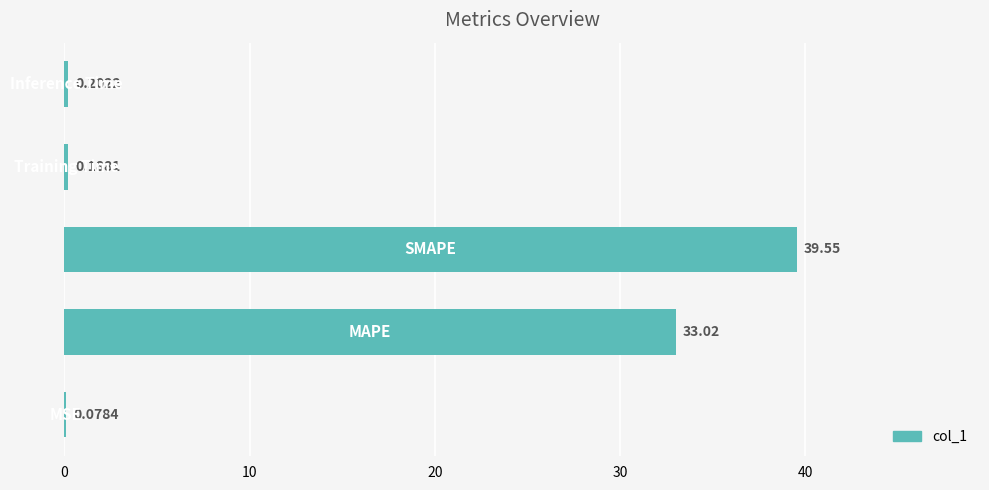

What is the sum of all values?

73.0